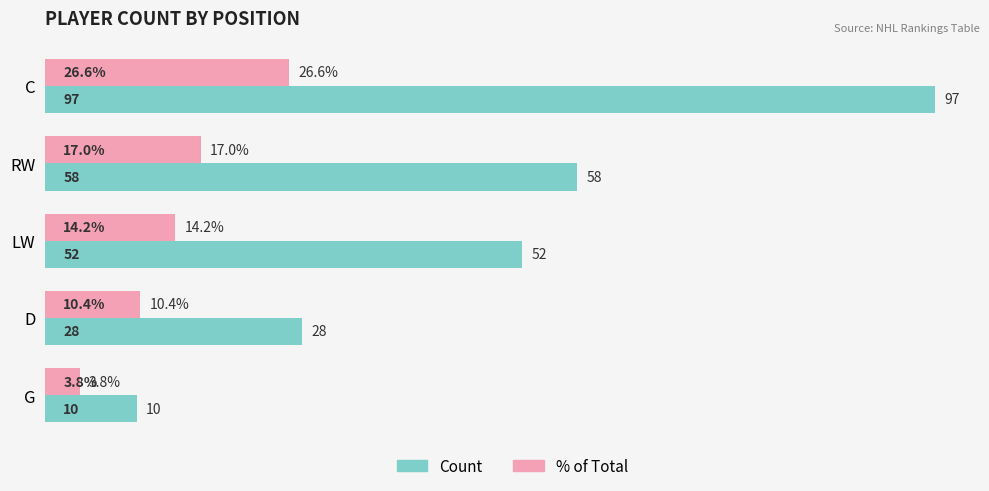

What is the greatest value displayed?

97.0